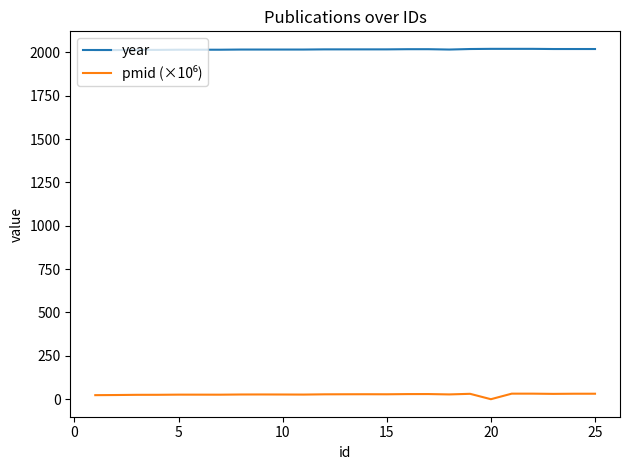

Which series has the largest total across all categories?

year